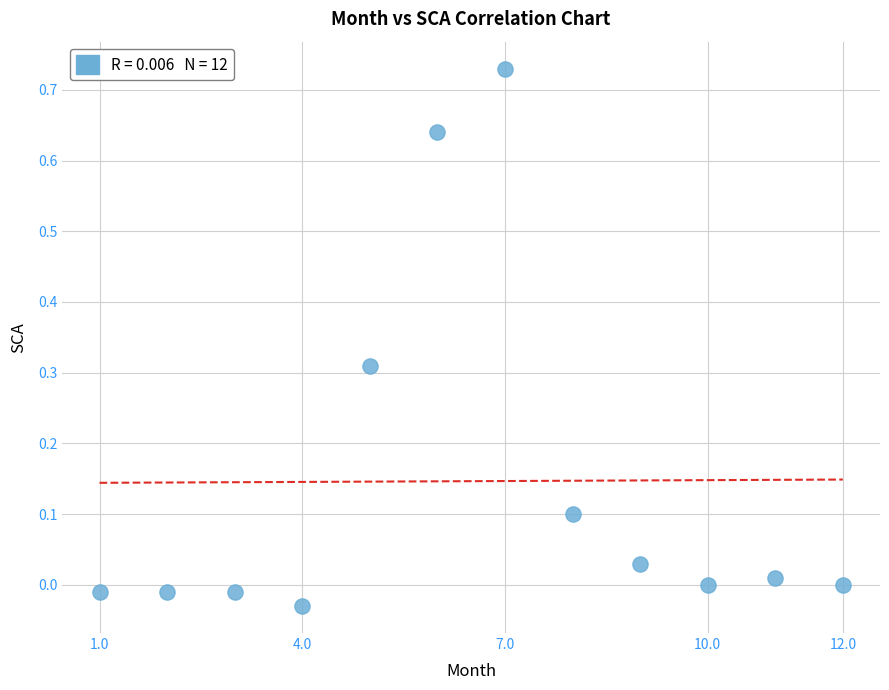

What is the range of Y values (max minus min)?

0.8